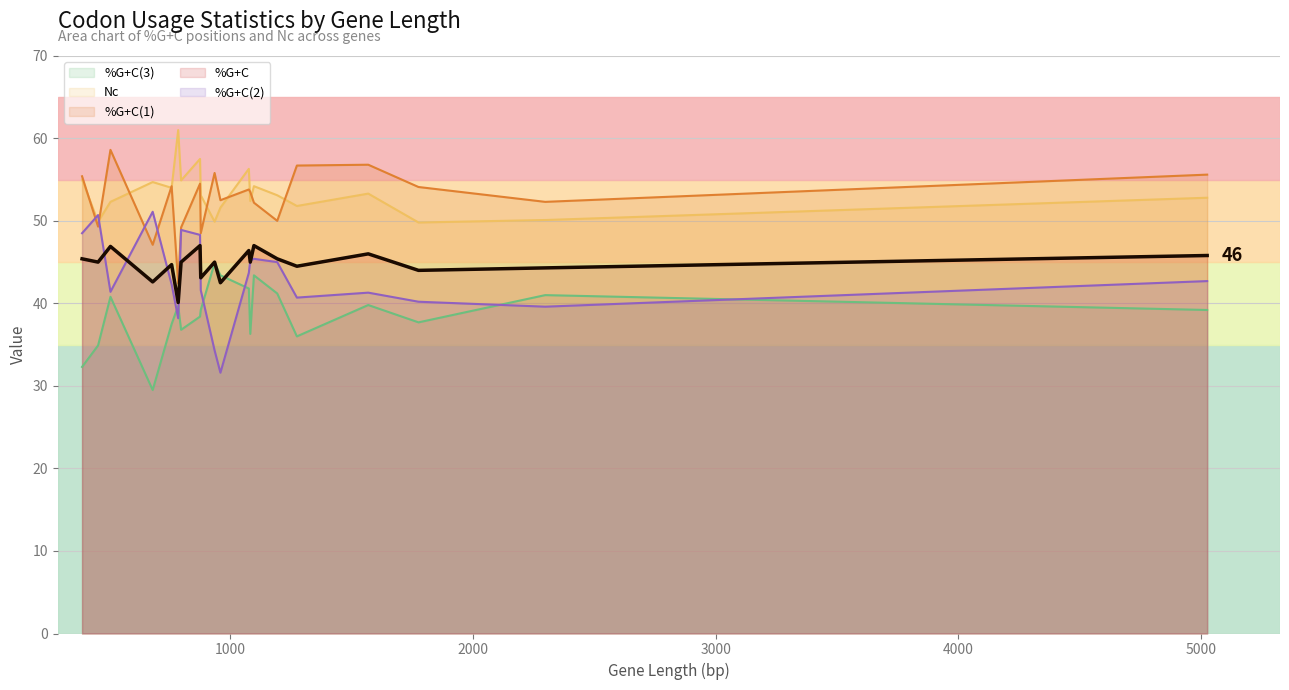

How many categories are shown in the chart?

20